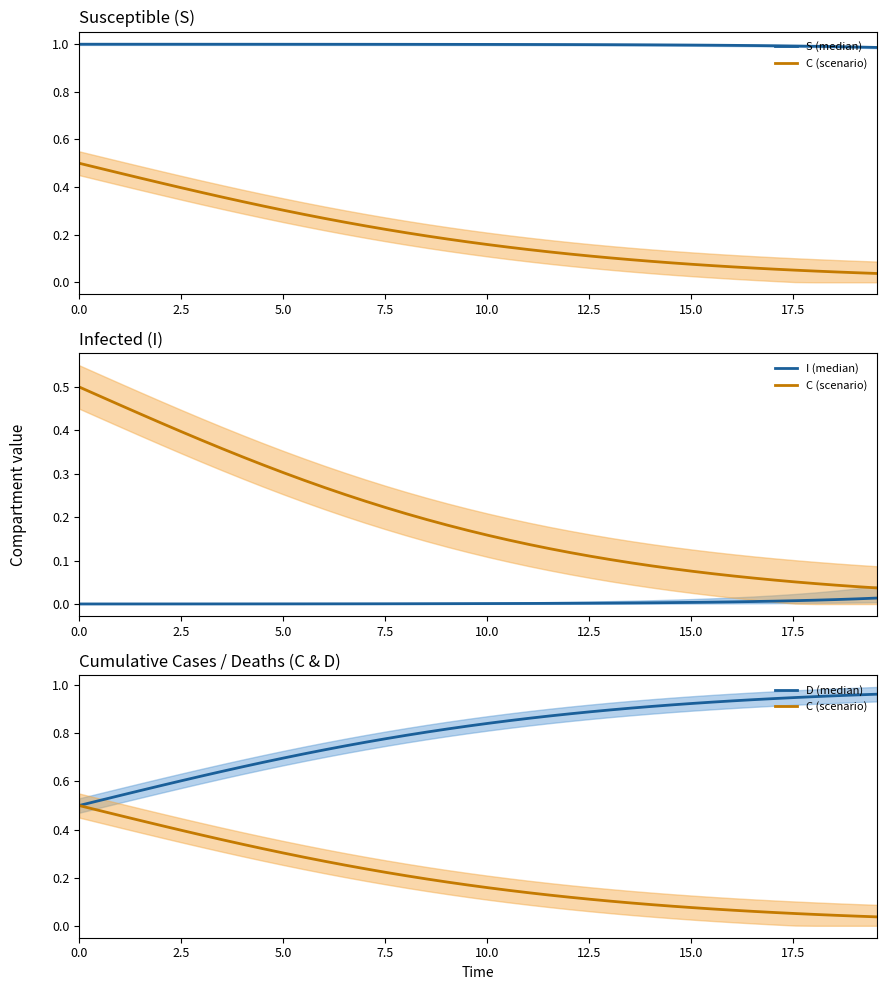

True or false: S (median) and C (scenario) cross at least once.

False